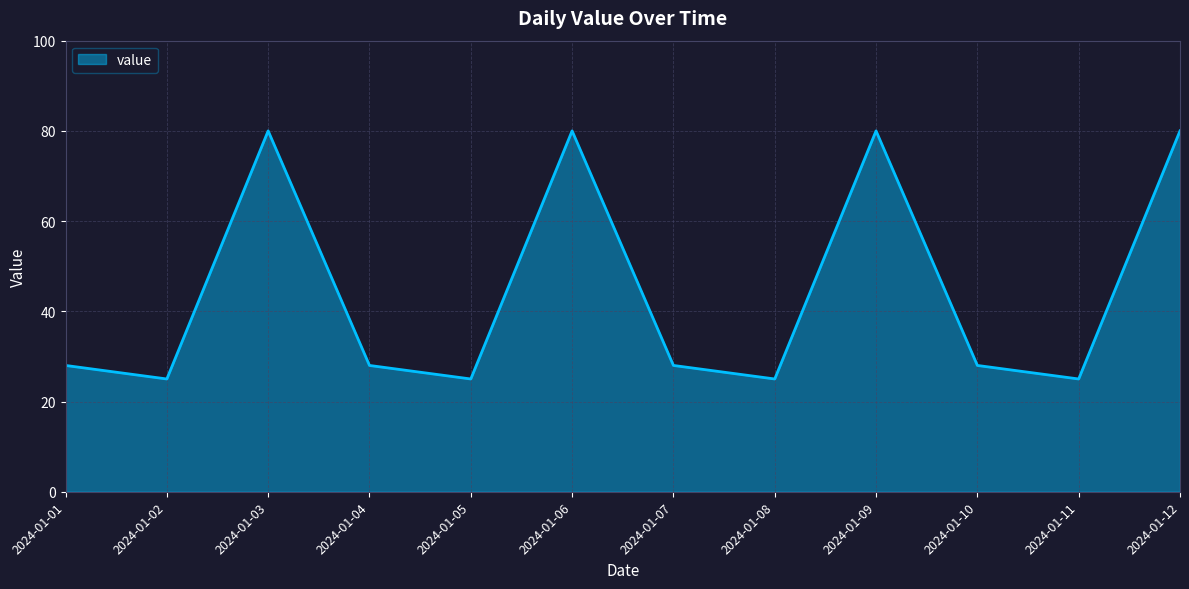

What is the maximum value shown in the chart?

80